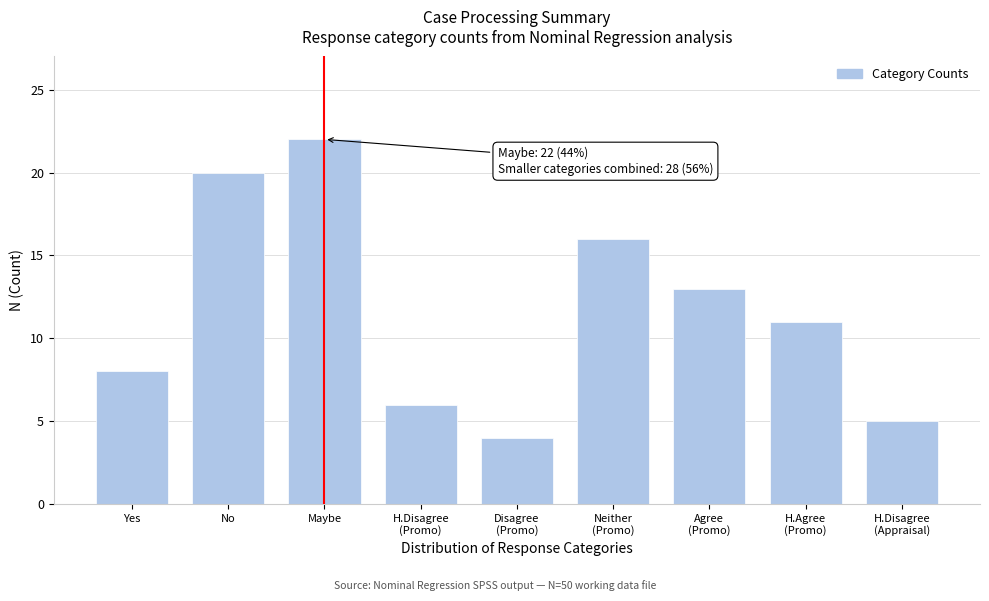

Reading left to right, what are all the values shown in this chart?

8	20	22	6	4	16	13	11	5